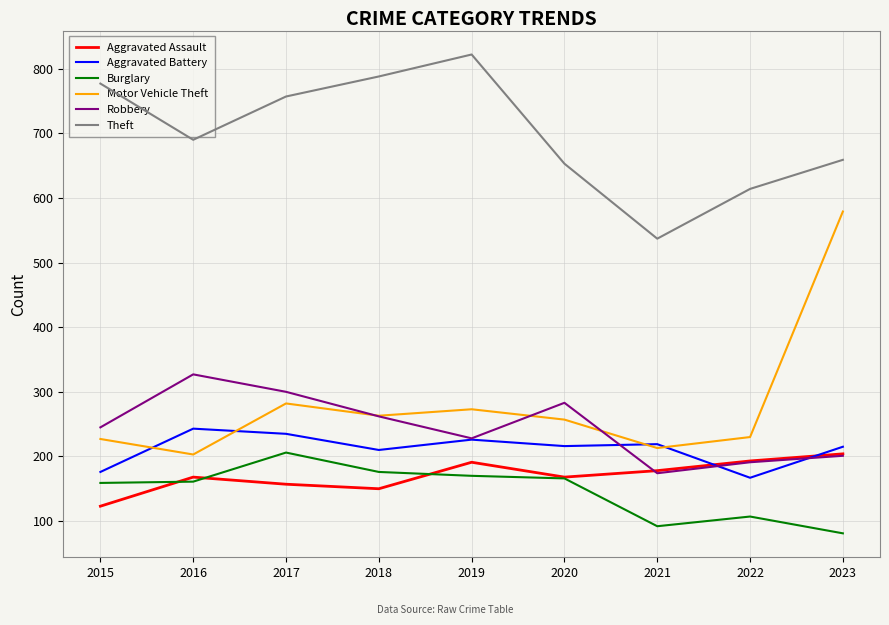

Which series ends up on top after the final intersection of Motor Vehicle Theft and Robbery?

Motor Vehicle Theft